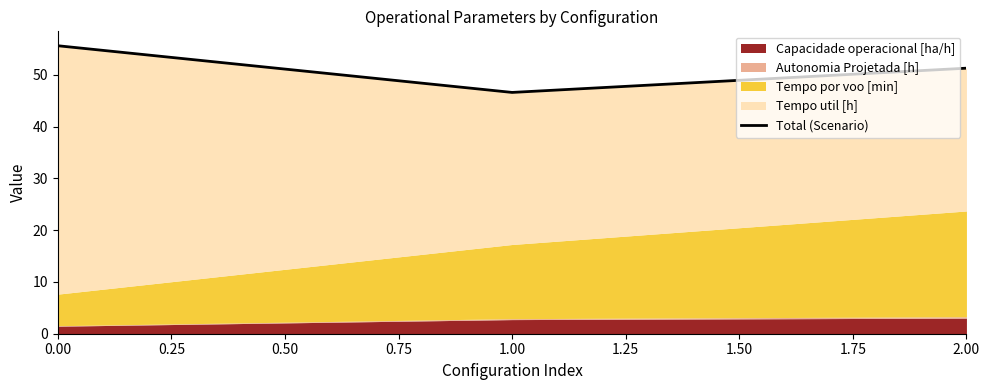

Does the chart display data point markers on the line(s)?

No